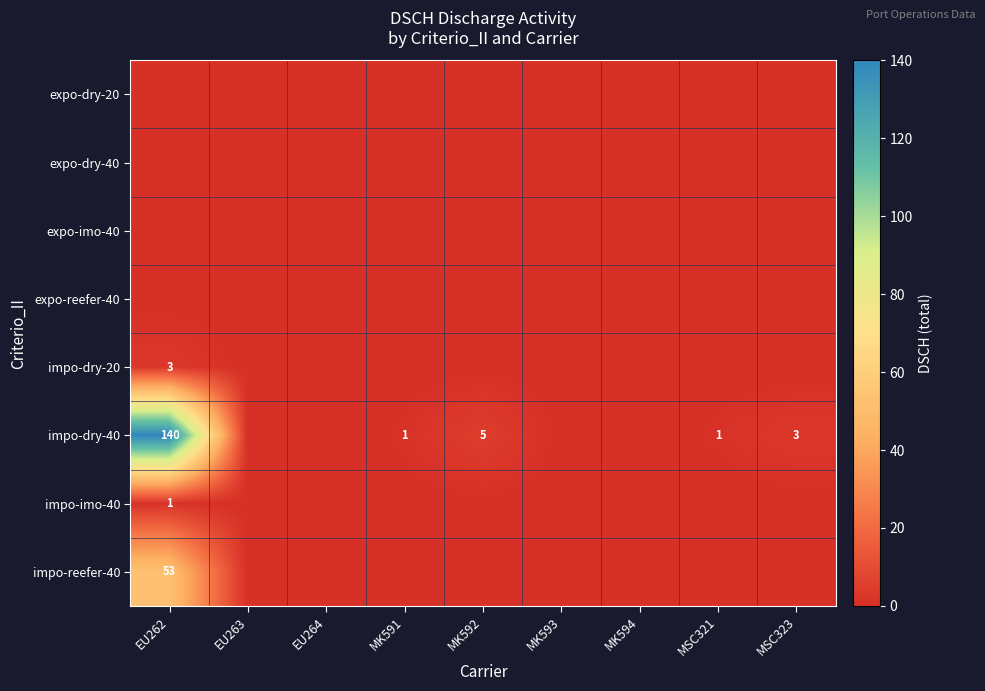

Which category has the lowest value across all series?

EU262